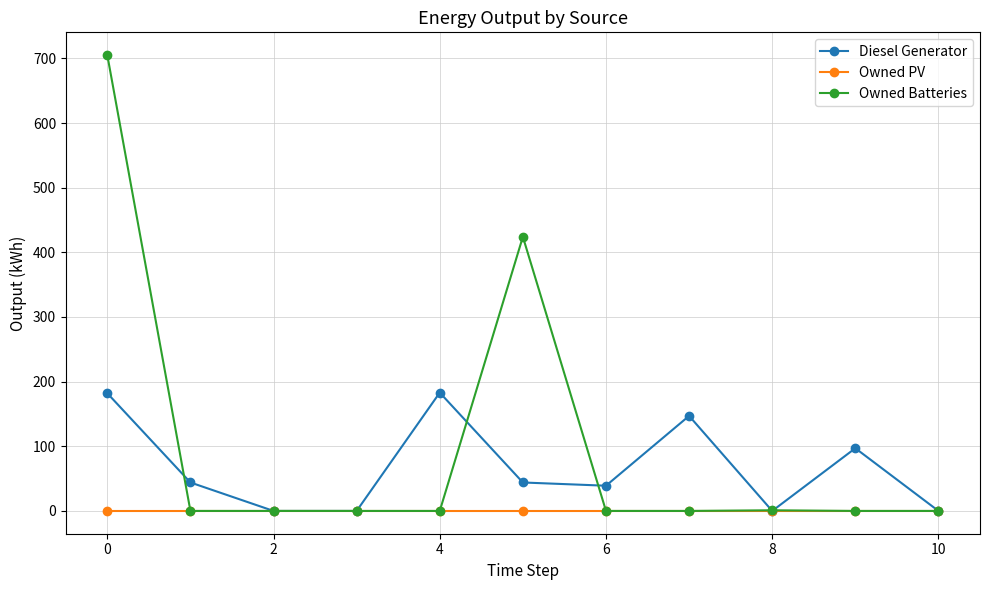

Which series has the widest spread of values?

Owned Batteries